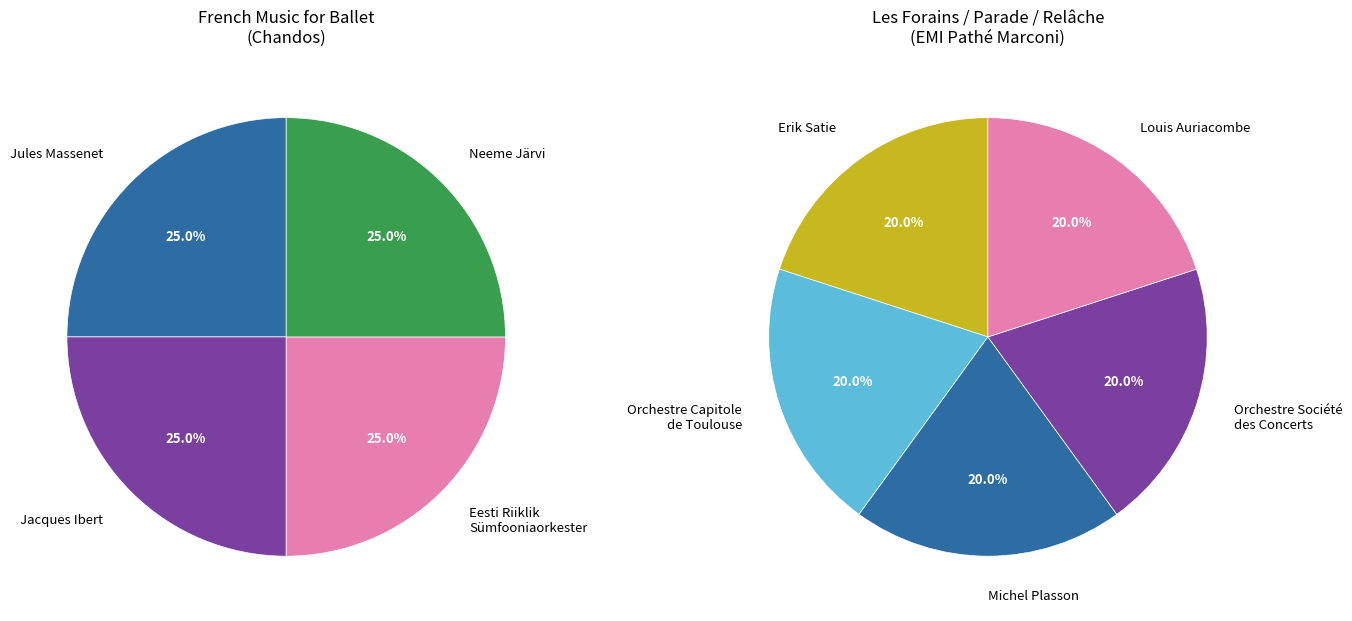

Is there any slice that represents more than half of the pie?

No